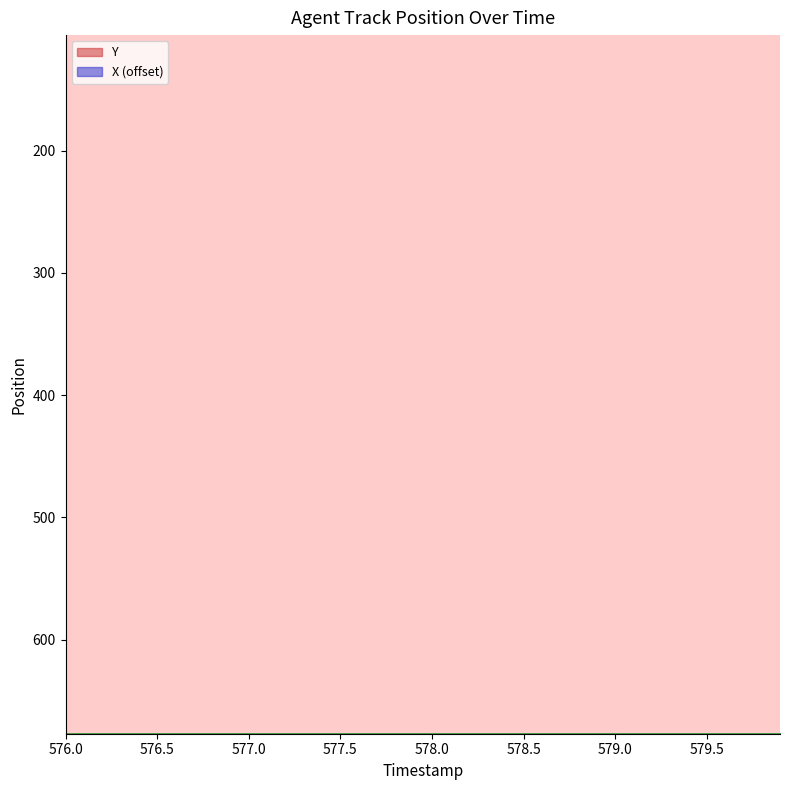

What is the sum of all X values?

3401.3